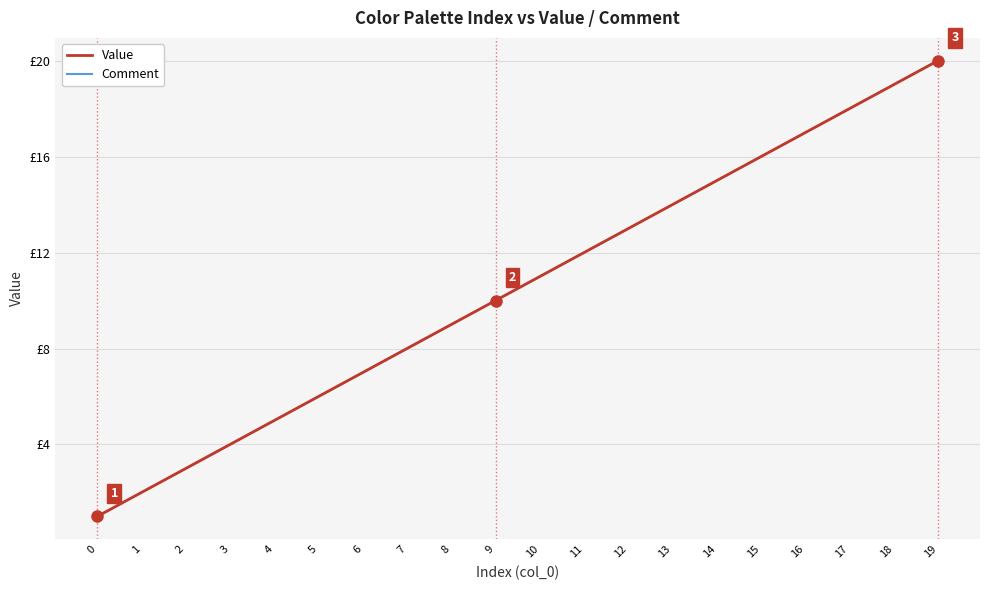

Which series has the largest total across all categories?

Value